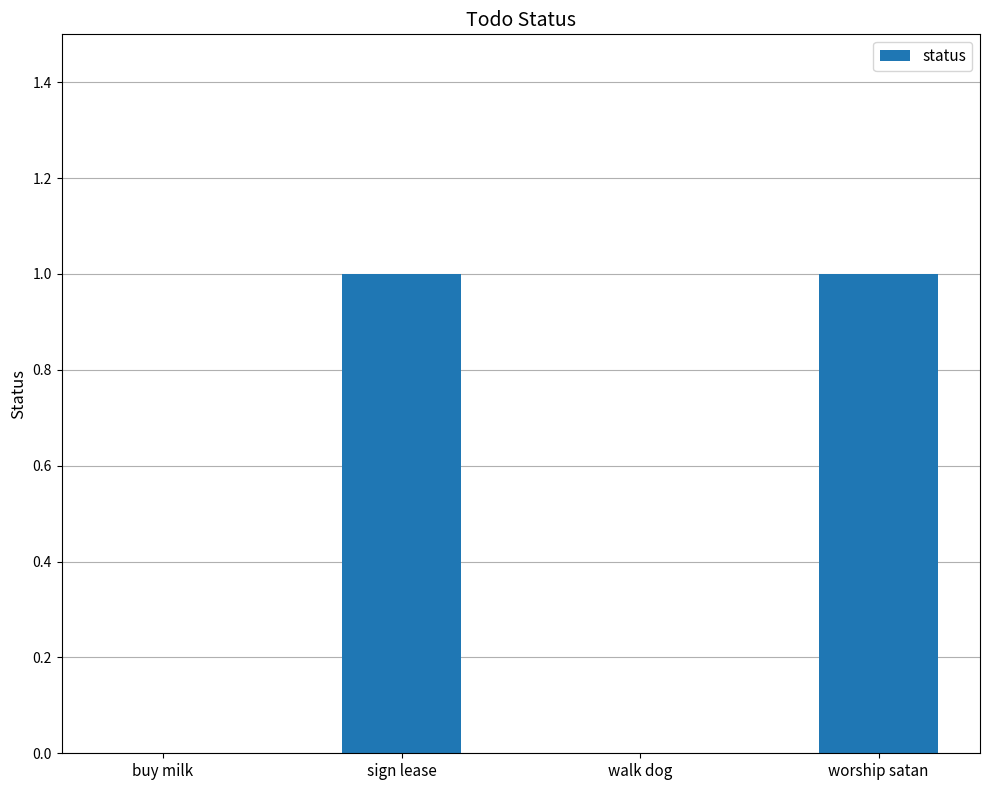

The chart shows a value of 0 at sign lease. True or false?

False